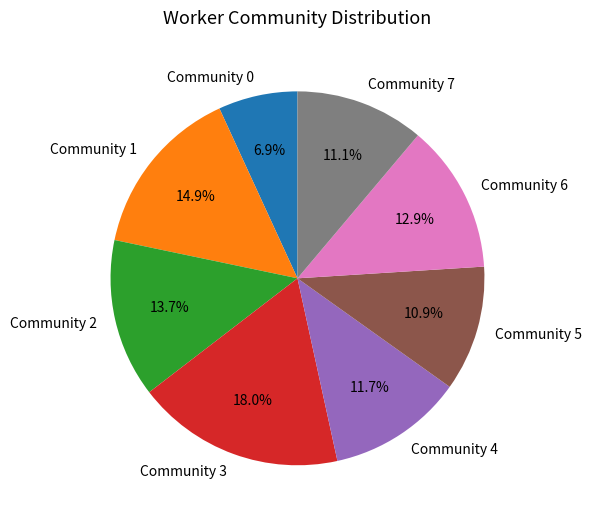

To the nearest percent, what percentage of the pie is Community 4?

12%